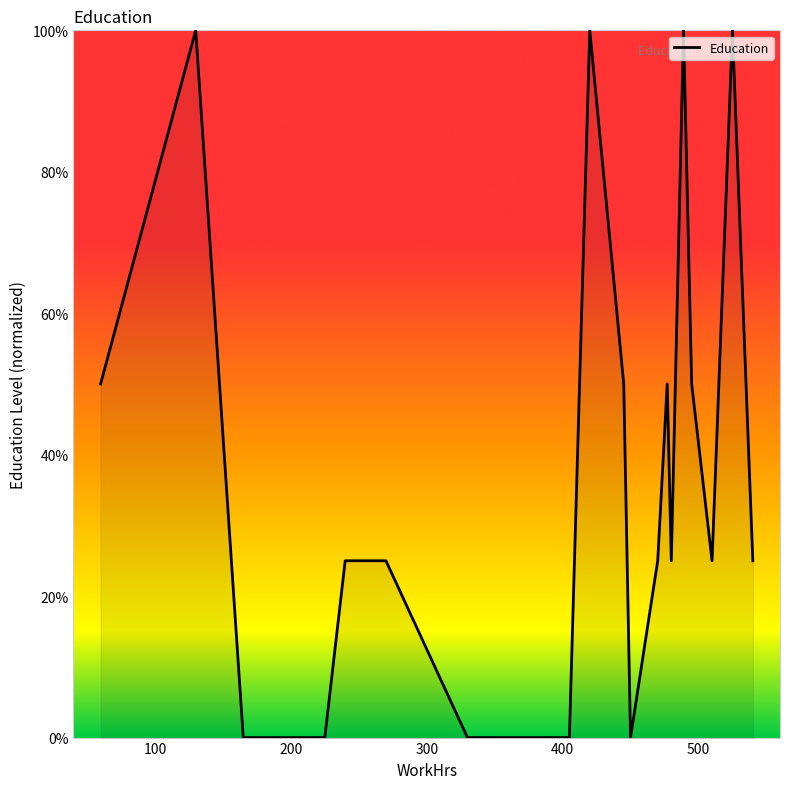

What is the difference between the maximum and minimum values?

100